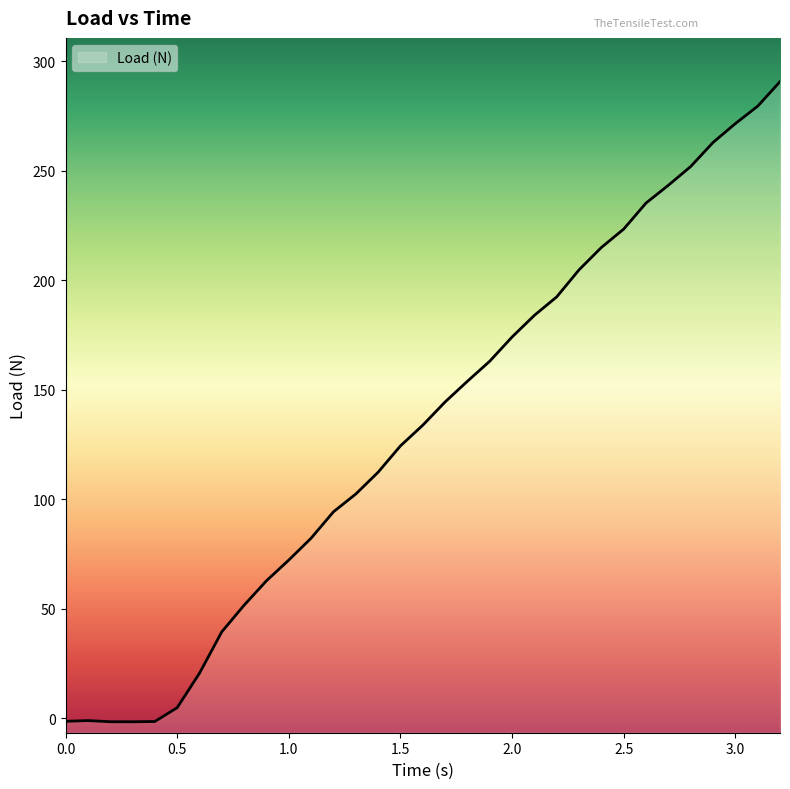

Reading right to left, extract all data points from this chart.

3.2=290.7	3.1=279.5	3.0=271.6	2.9=262.9	2.8=251.9	2.7=243.4	2.6=235.3	2.5=223.4	2.4=215.0	2.3=204.8	2.2=192.4	2.1=184.0	2.0=174.1	1.9=163.1	1.8=153.9	1.7=144.5	1.6=133.8	1.5=124.4	1.4=112.4	1.3=102.4	1.2=94.3	1.1=82.3	1.0=72.3	0.9=62.8	0.8=51.7	0.7=39.5	0.6=20.6	0.5=4.9	0.4=-1.4	0.3=-1.6	0.2=-1.5	0.1=-1.0	0.0=-1.3